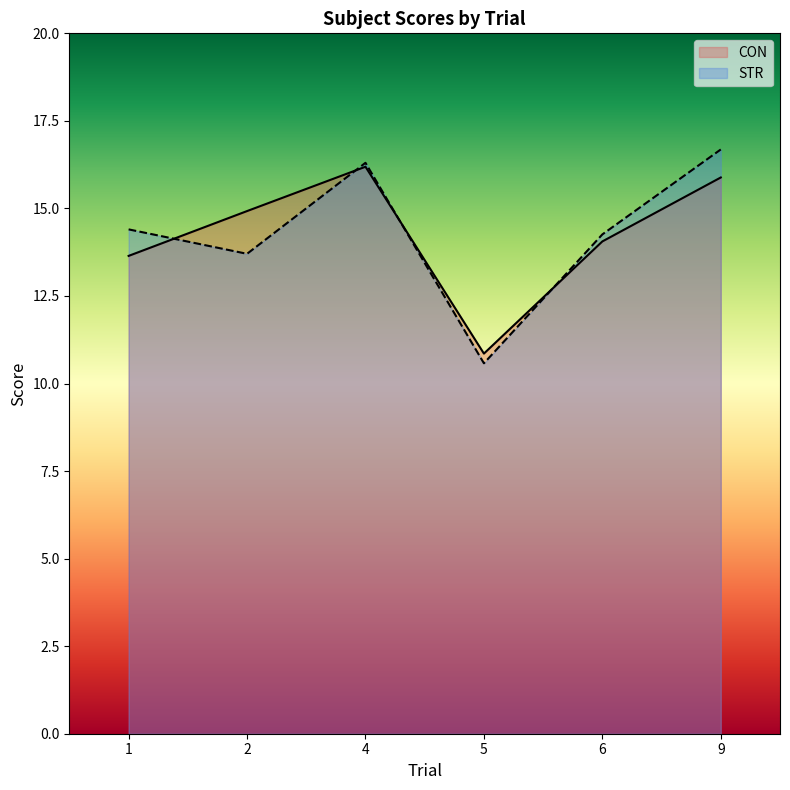

How many lines are shown in the chart?

2